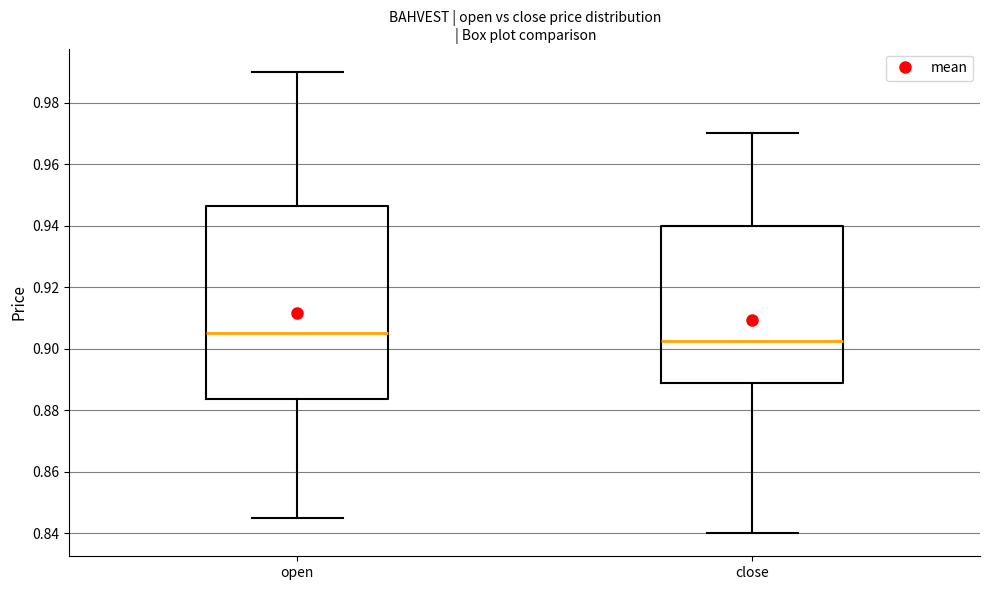

Where is the lower edge of the box for close on the y-axis? The values are not printed on the chart, so give them approximately, as read against the axis.

0.888